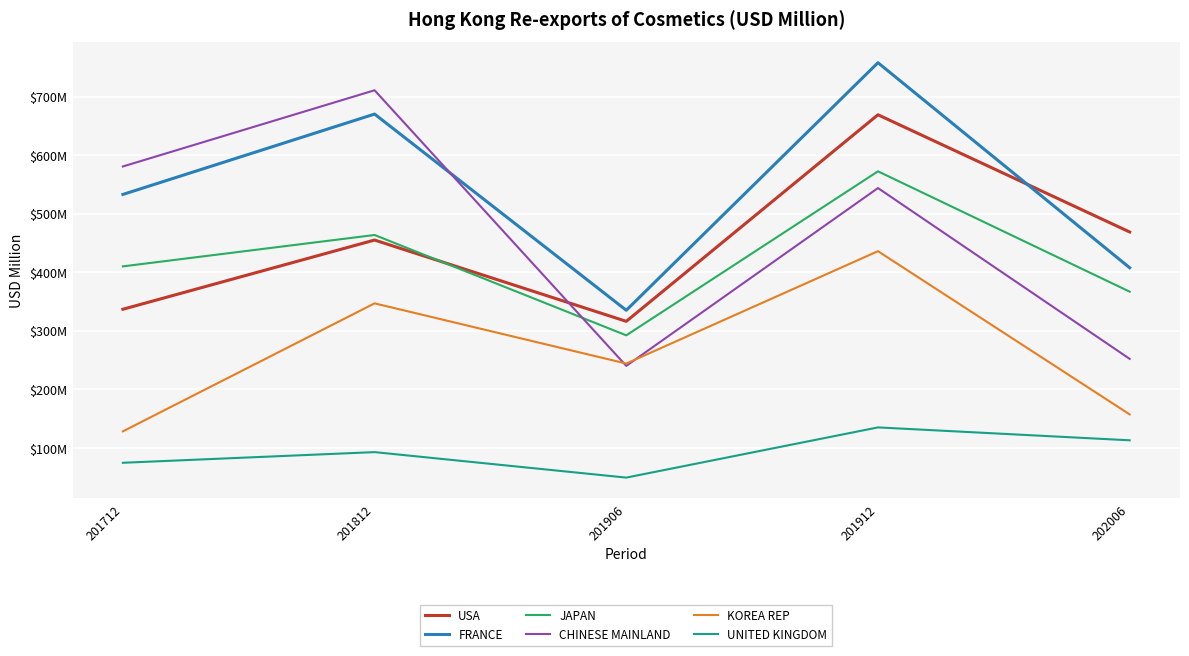

What is the average value of the USA series?

449.1